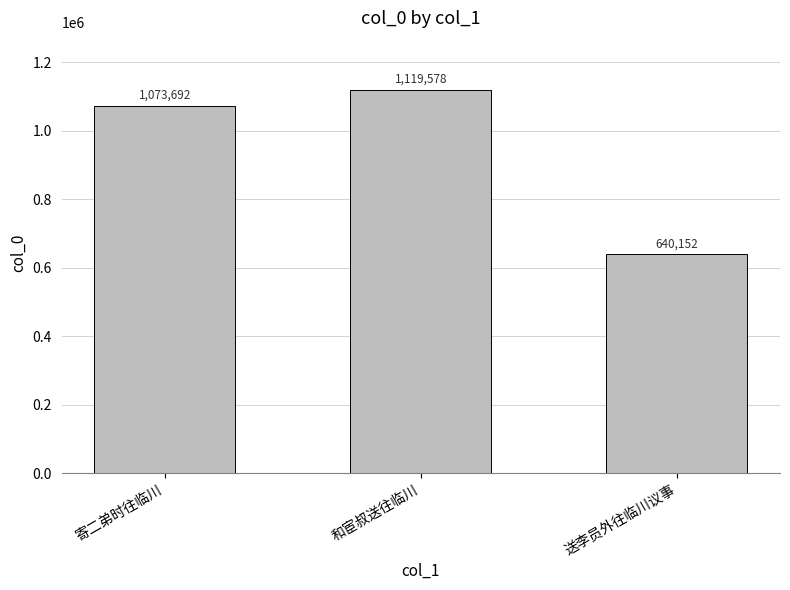

What is the ratio of the value at 和宦叔送往临川 to the value at 送李员外往临川议事?

1.7